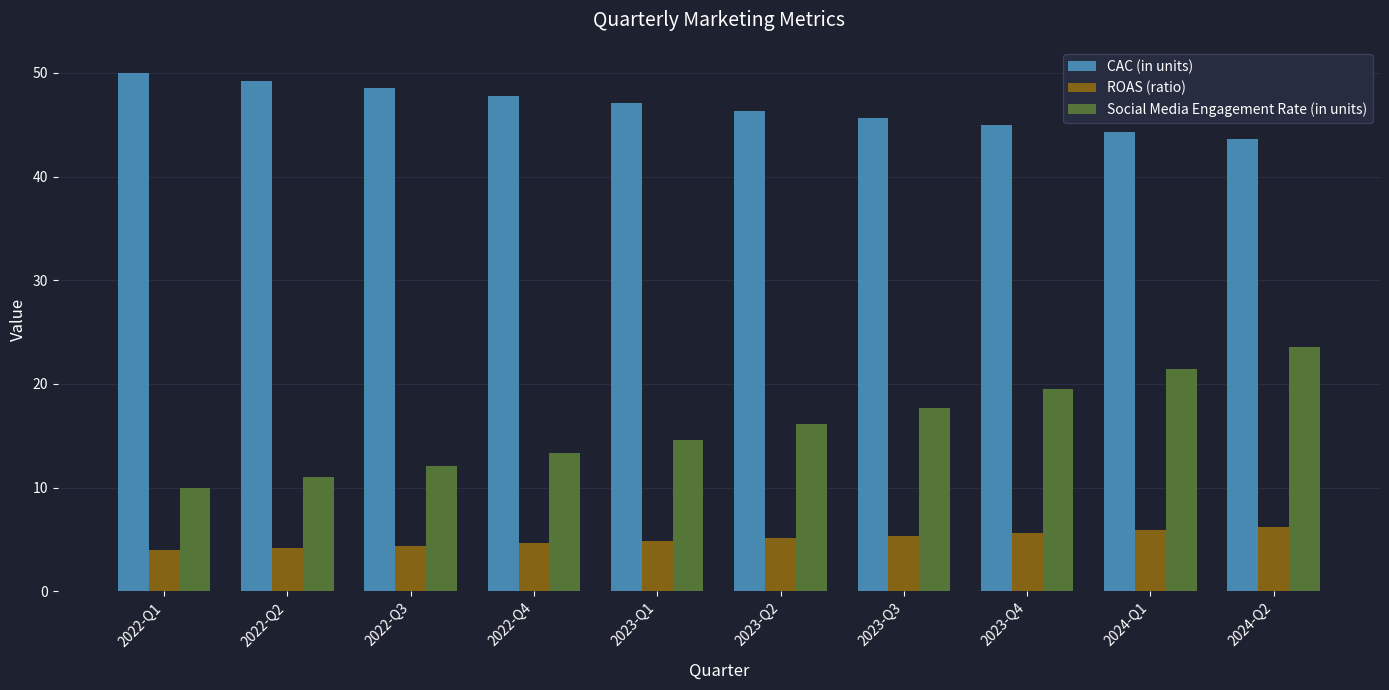

How many values in the Social Media Engagement Rate (in units) series exceed 16?

5